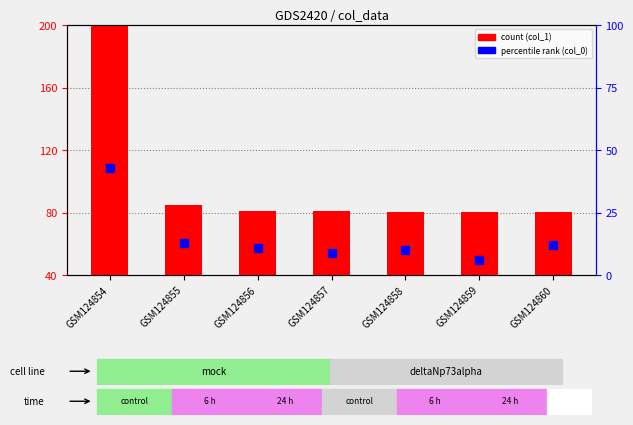

Which series has the largest Y range (max minus min)?

col_1 (count)